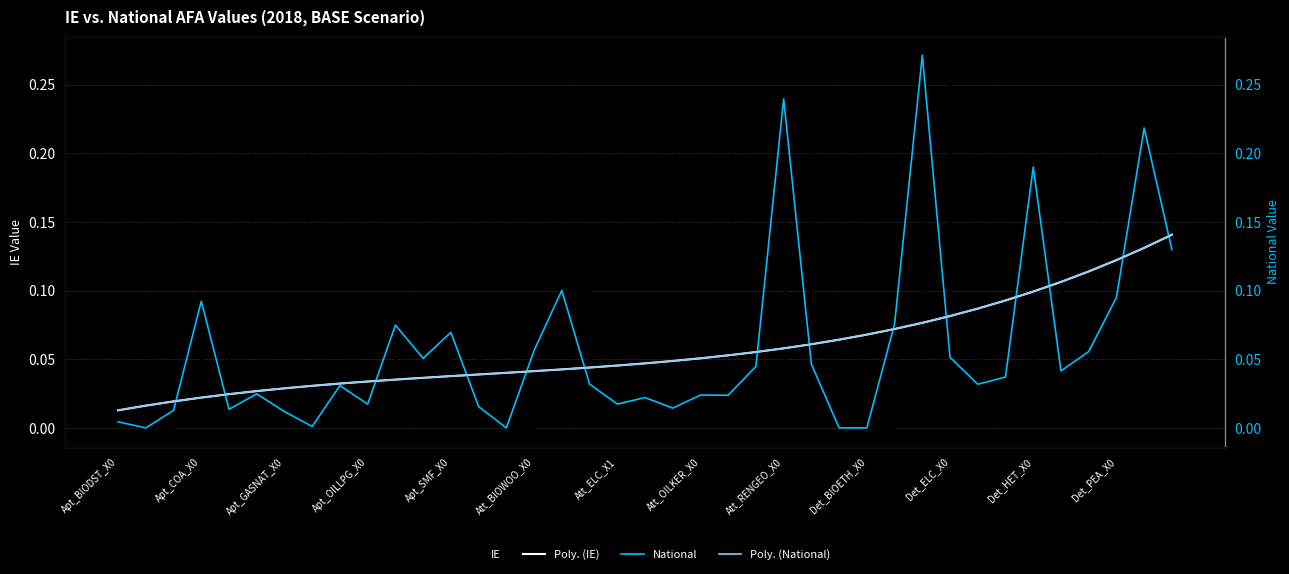

Is it true that Poly. (National) equals 0.1 at 29?

True